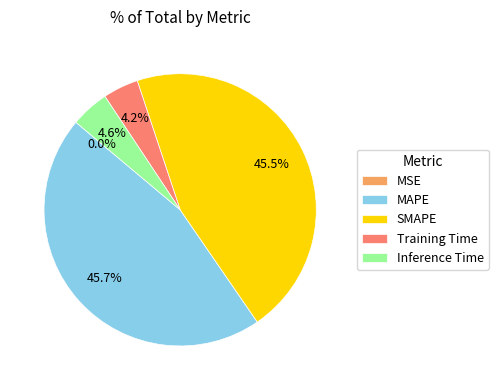

Is Inference Time the majority of the pie?

No